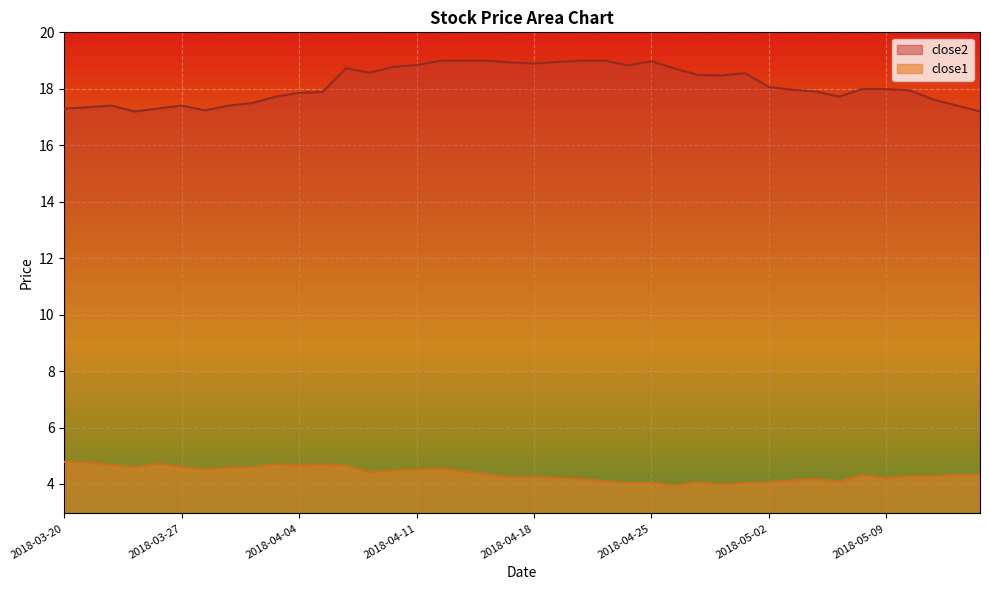

What is the value of the close1 point at the 24th from the left?

4.1